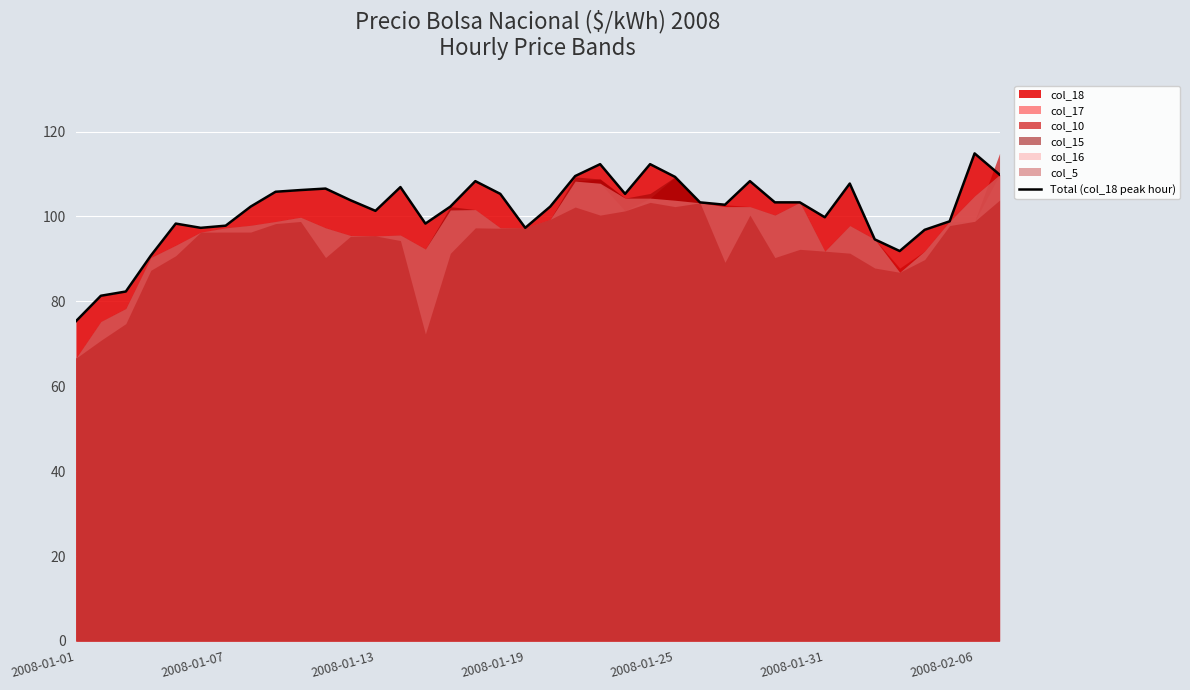

What is the highest value of the Total (col_18 peak hour) series?

114.9